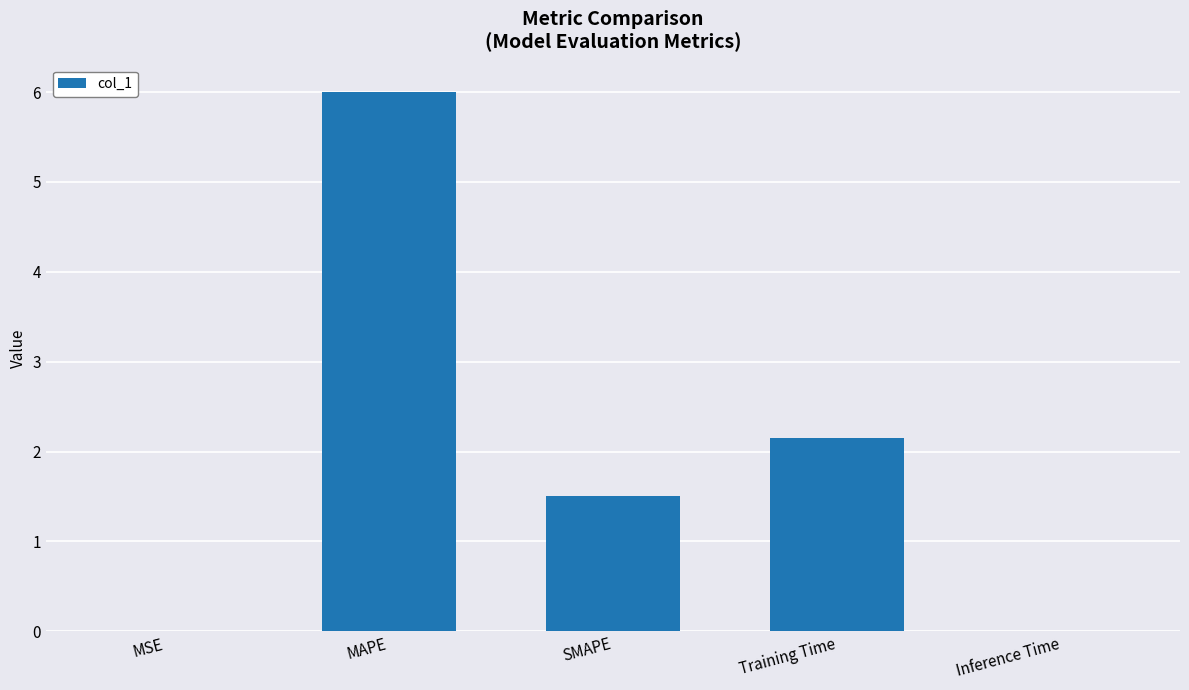

How many distinct data groups are displayed?

1